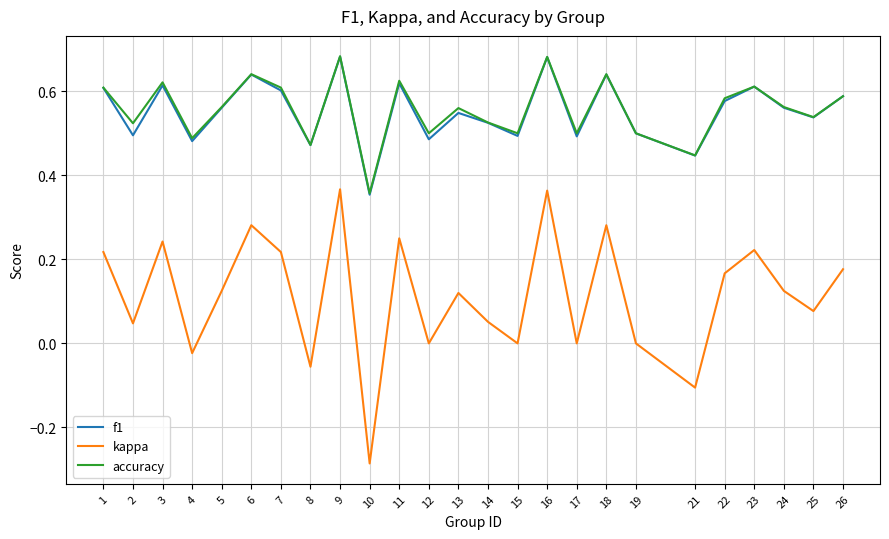

True or false: kappa and accuracy intersect in this chart.

False